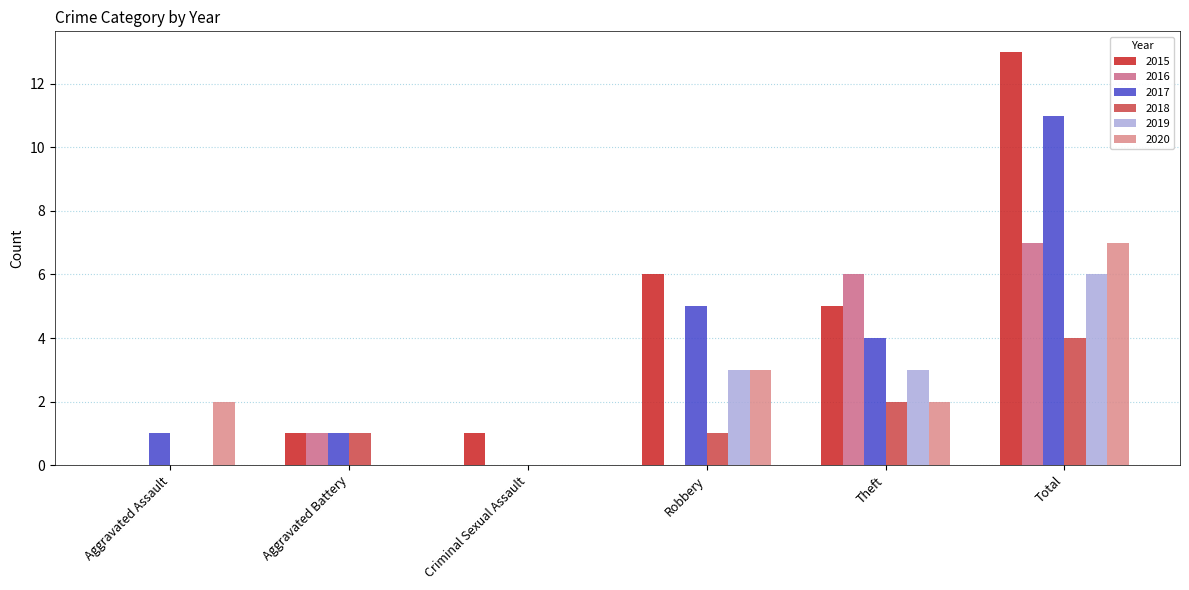

Is it true that 2015 equals 0 at Aggravated Assault?

True